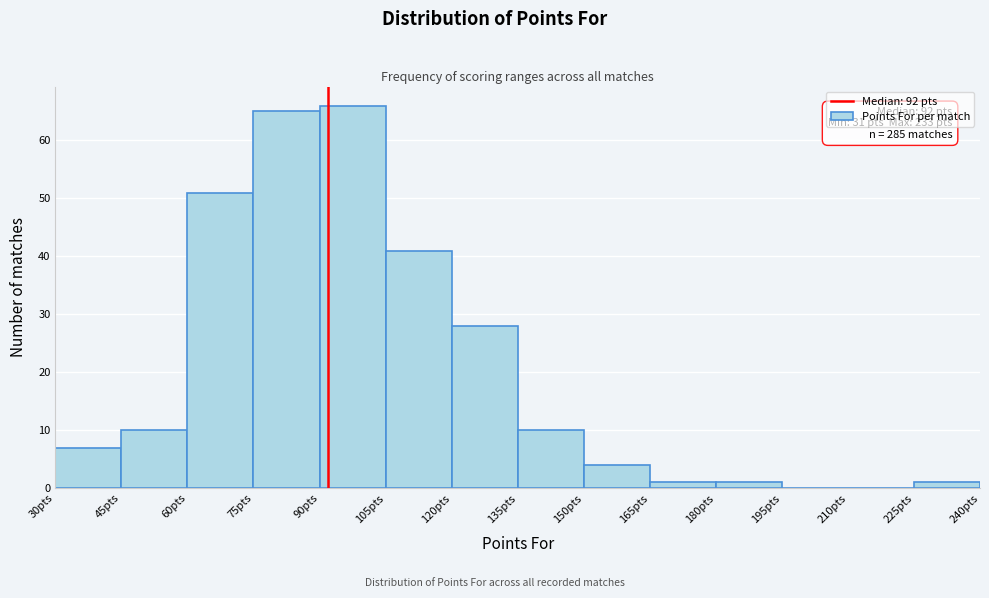

Over which range of the x-axis is the bar tallest?

90 to 105